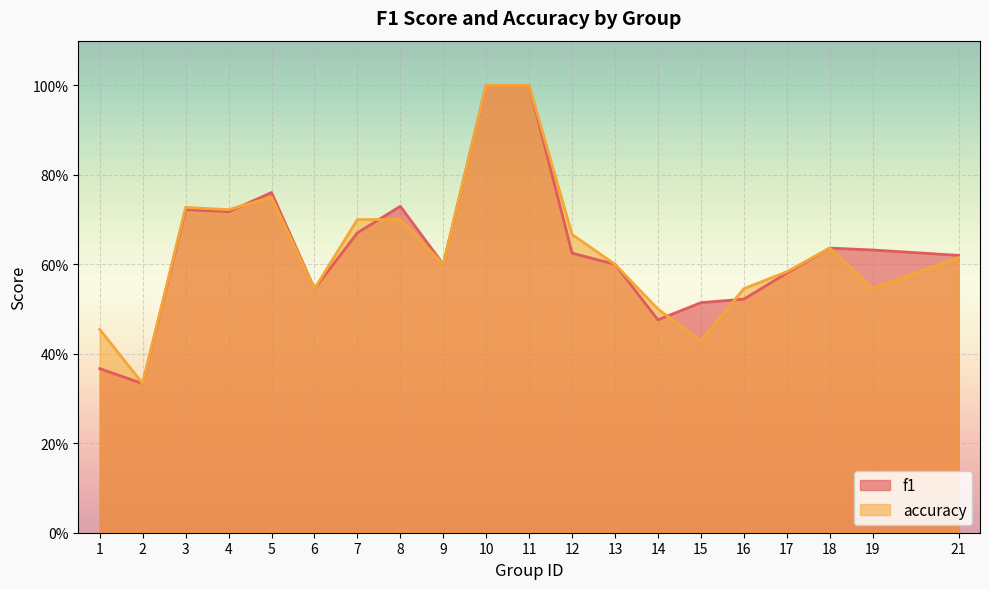

At which label does f1 reach its minimum?

2